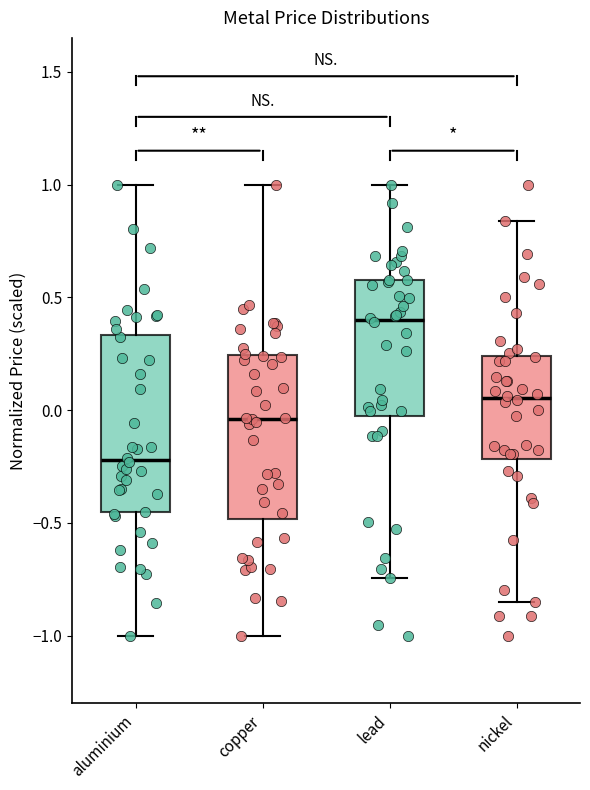

Reading left to right, transcribe this box plot: for each box, give where its median line is, the range the box spans, and where its two whiskers end, as read against the y-axis. The values are not printed on the chart, so give them approximately, as read against the axis.

aluminium: median -0.20, box -0.45 to 0.35, whiskers -1.00 to 1.00
copper: median -0.05, box -0.50 to 0.25, whiskers -1.00 to 1.00
lead: median 0.40, box -0.05 to 0.60, whiskers -0.75 to 1.00
nickel: median 0.05, box -0.20 to 0.25, whiskers -0.85 to 0.85